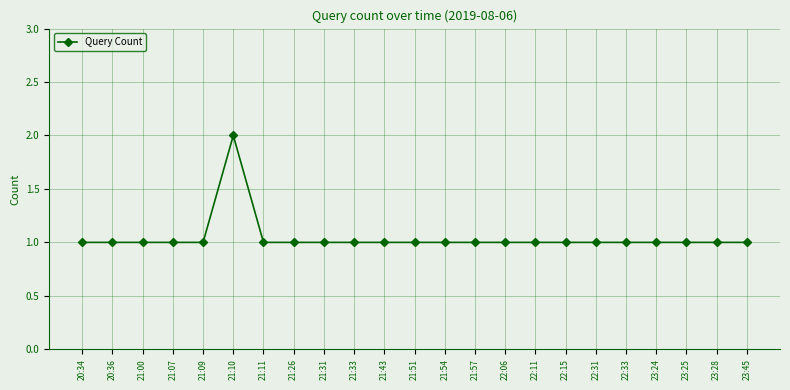

Which label corresponds to the largest value in the chart?

21:10